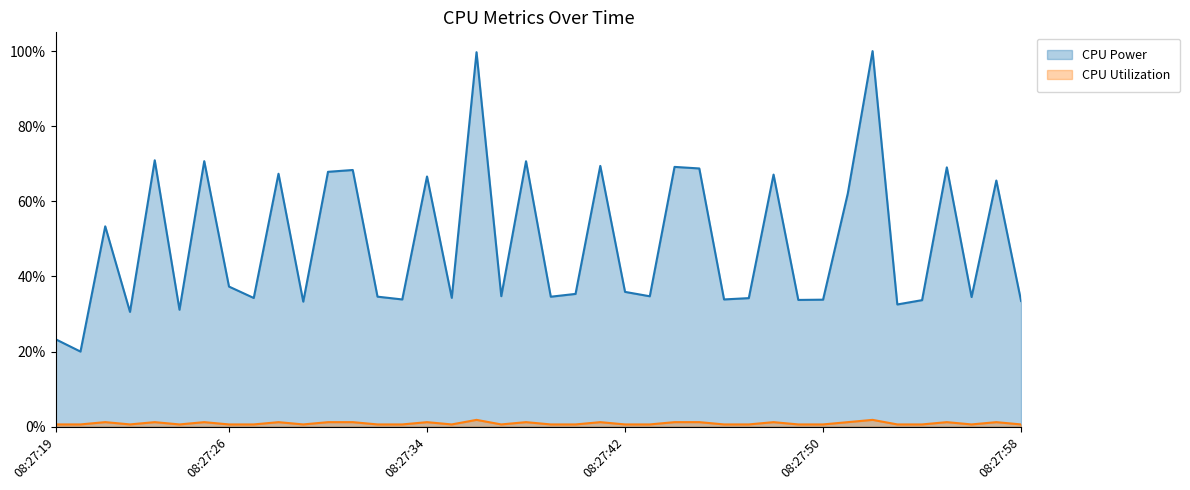

What is the difference between the highest and lowest values at 08:27:33?

0.1